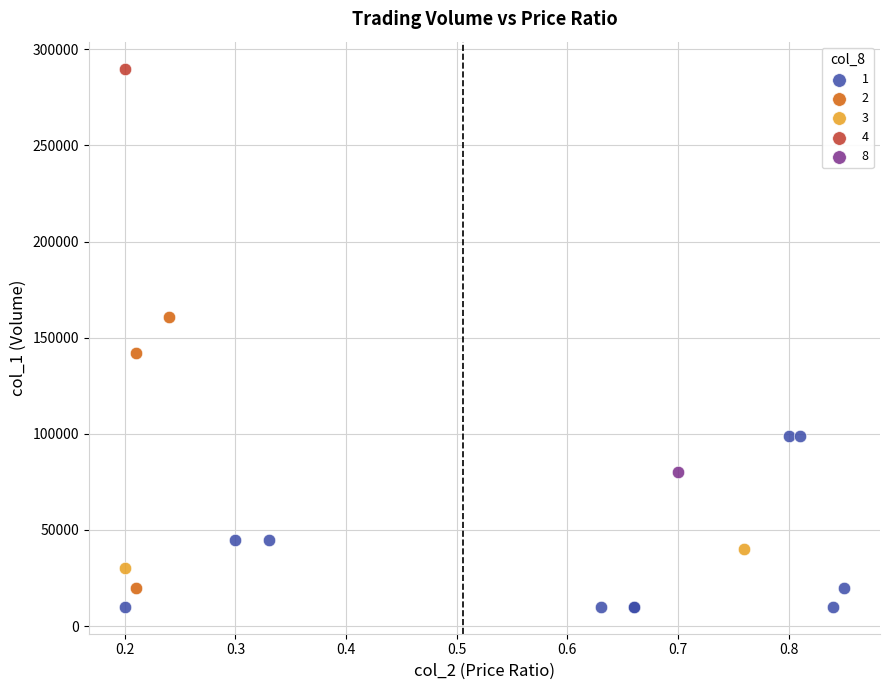

Which series contains the lowest Y value?

1